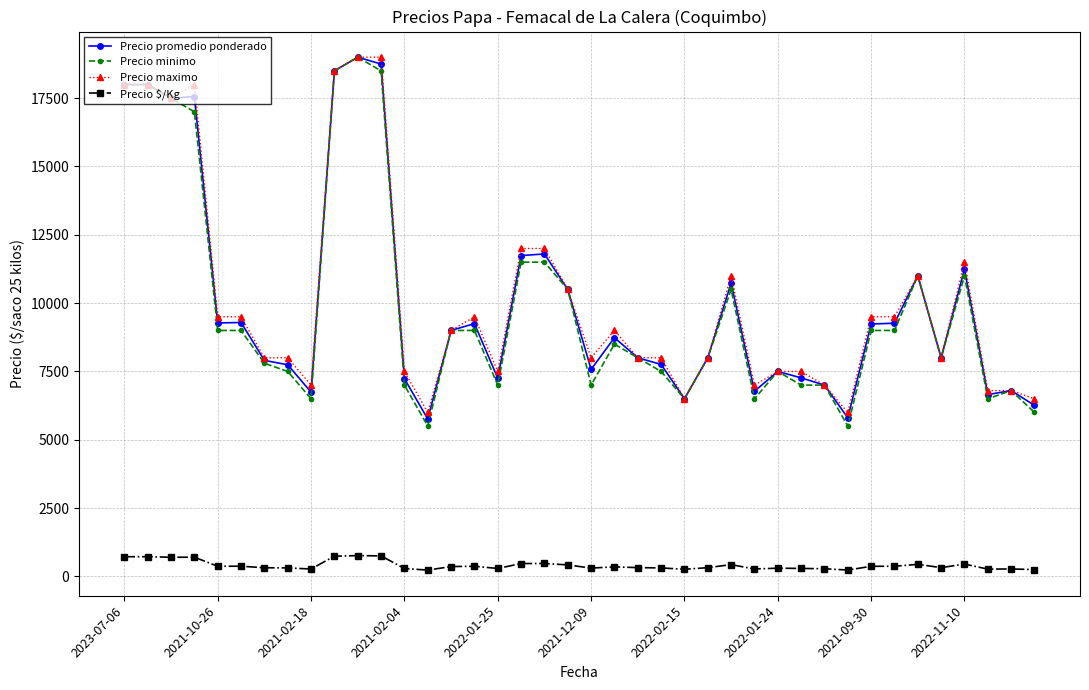

True or false: Precio maximo and Precio $/Kg cross at least once.

False